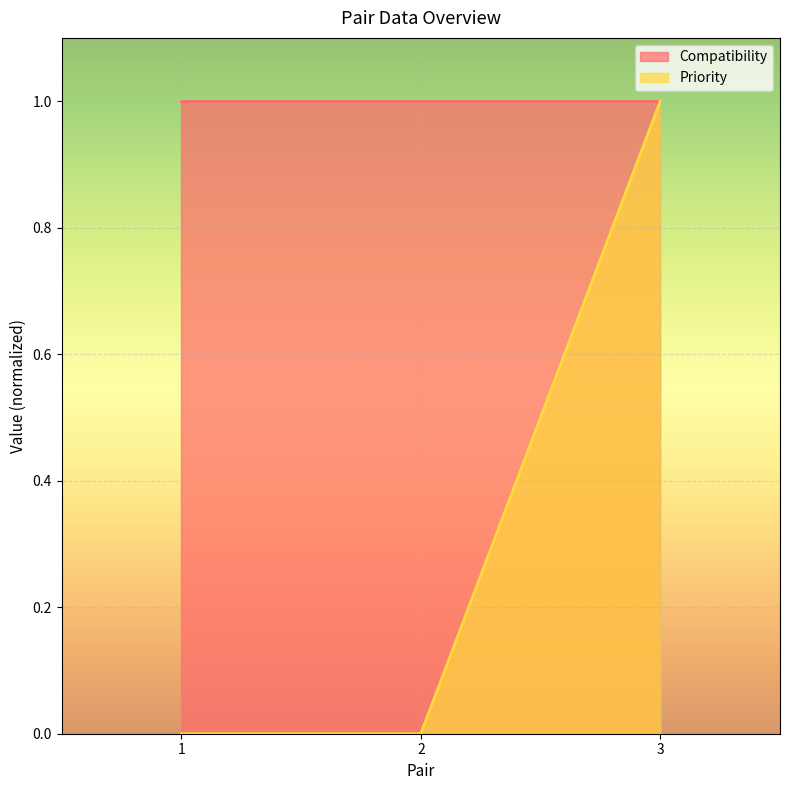

Rank the categories by value from highest to lowest.

3, 1, 2